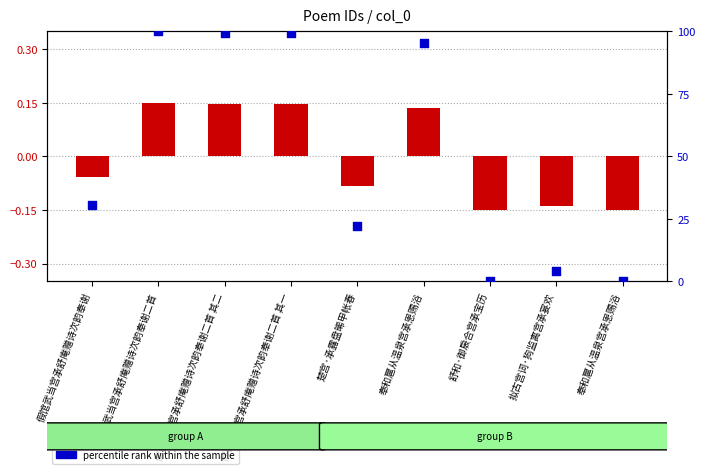

Which series has the largest total across all categories?

percentile rank within the sample